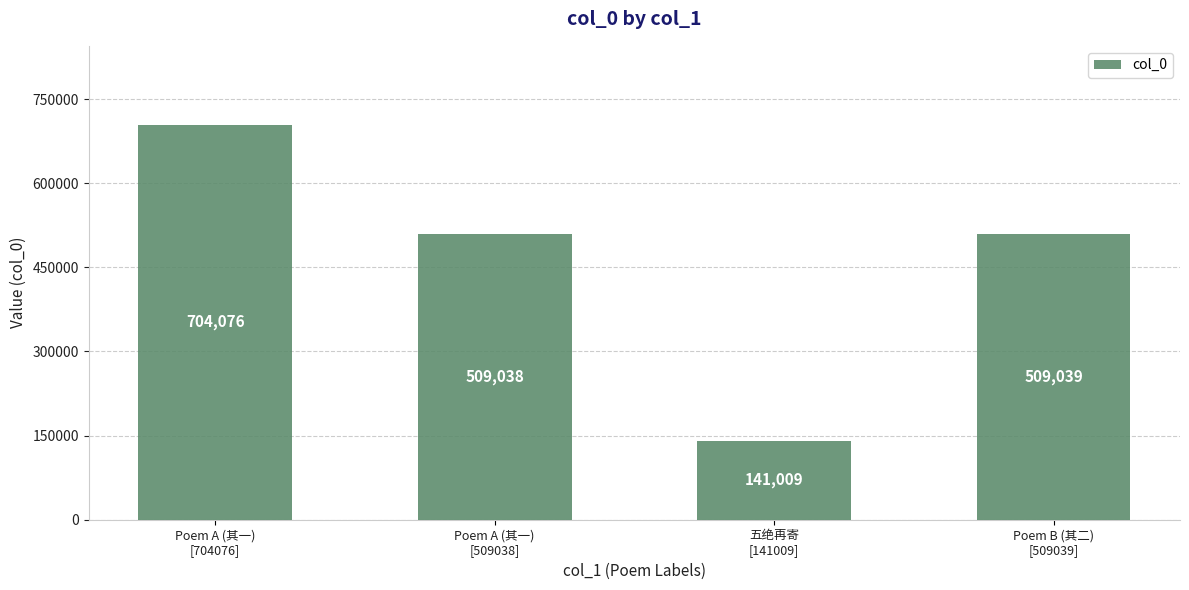

Is it true that the value at Poem A (其一)
[704076] is 222859?

False